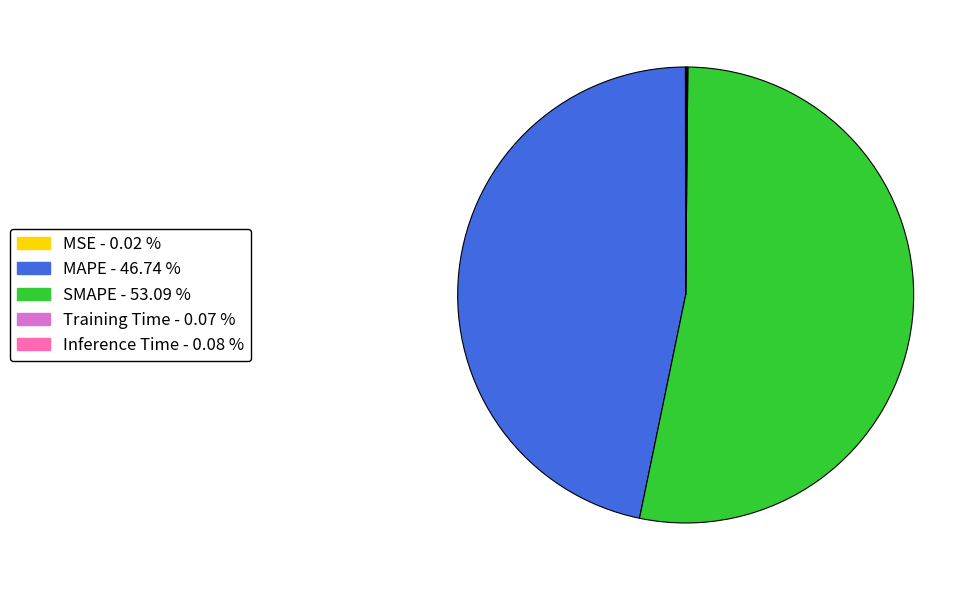

Is SMAPE the majority of the pie?

Yes